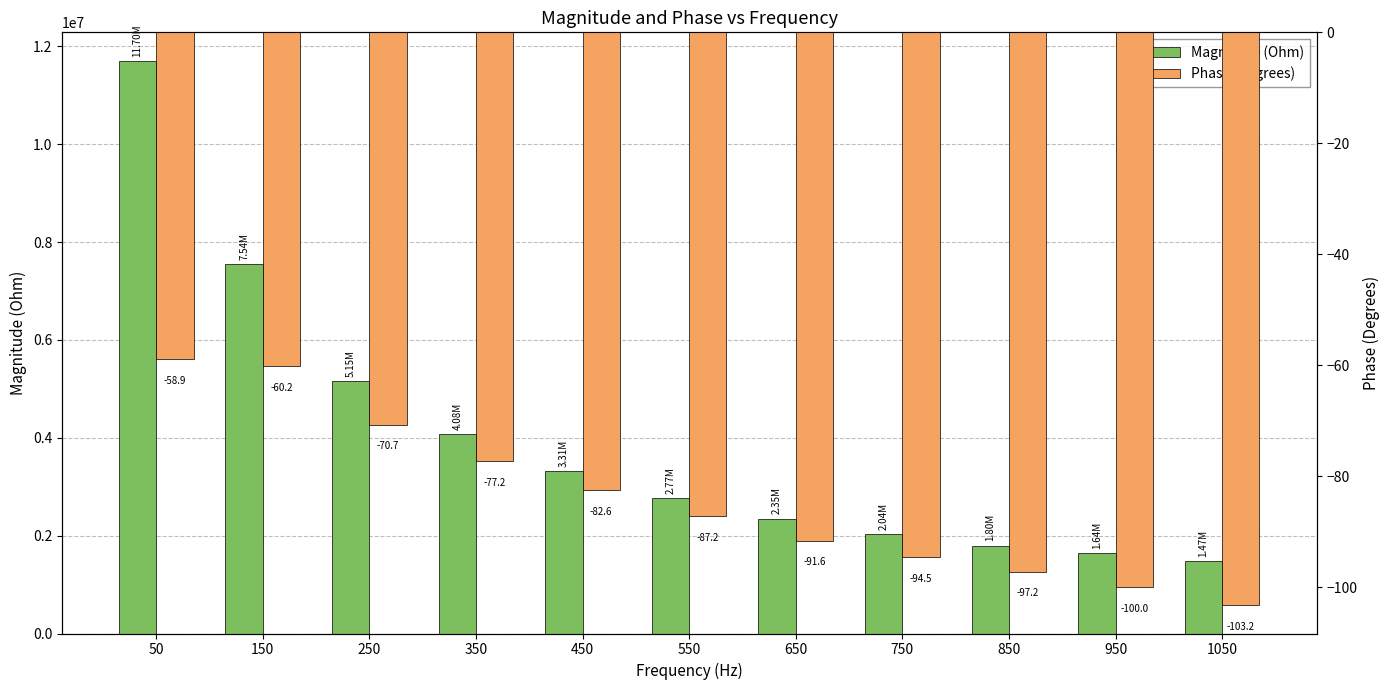

How many groups of bars are there?

11